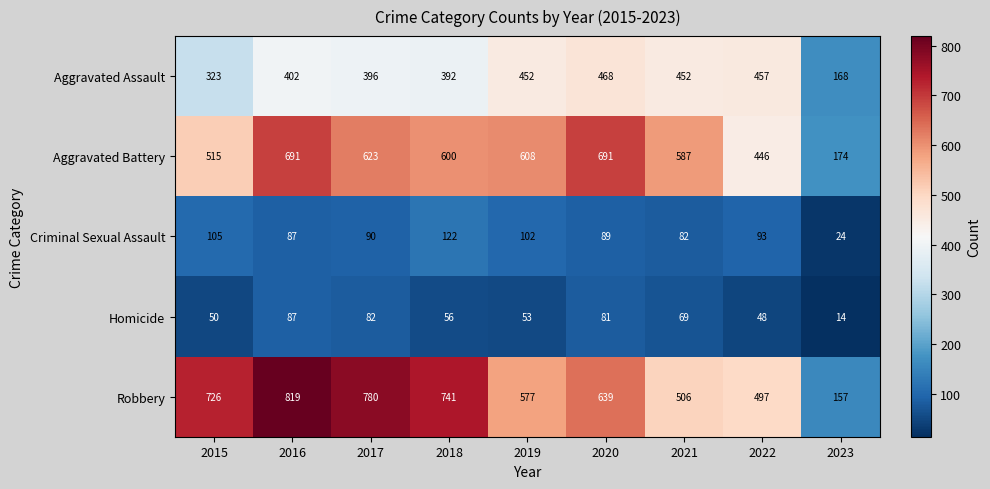

At which label is Criminal Sexual Assault closest to 73?

2021